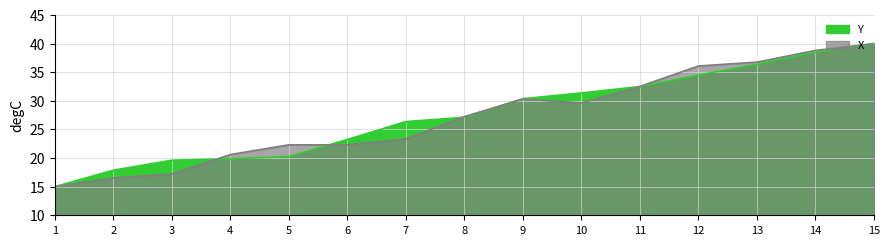

List the labels in order of X value, largest first.

15, 14, 13, 12, 11, 9, 10, 8, 7, 5, 6, 4, 3, 2, 1